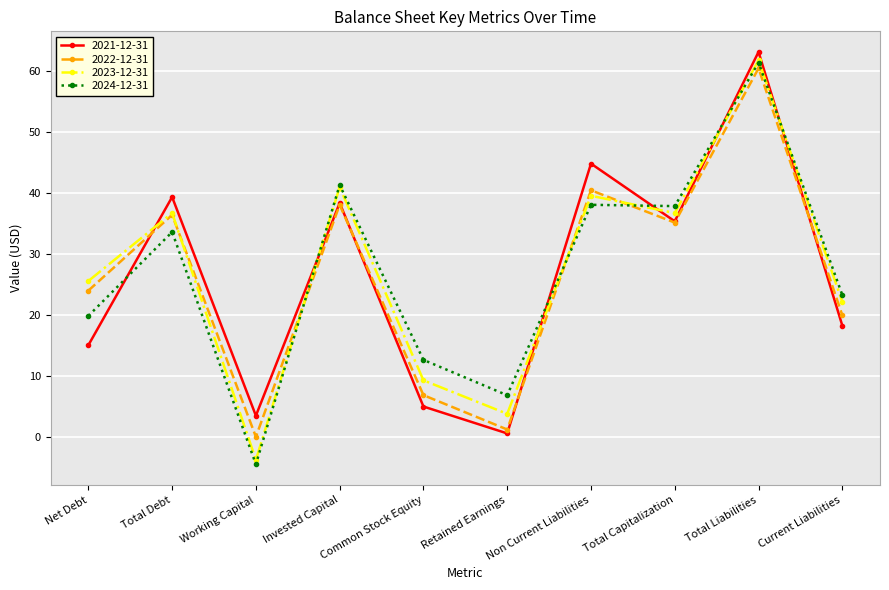

What are all the series names shown in the legend?

2021-12-31, 2022-12-31, 2023-12-31, 2024-12-31